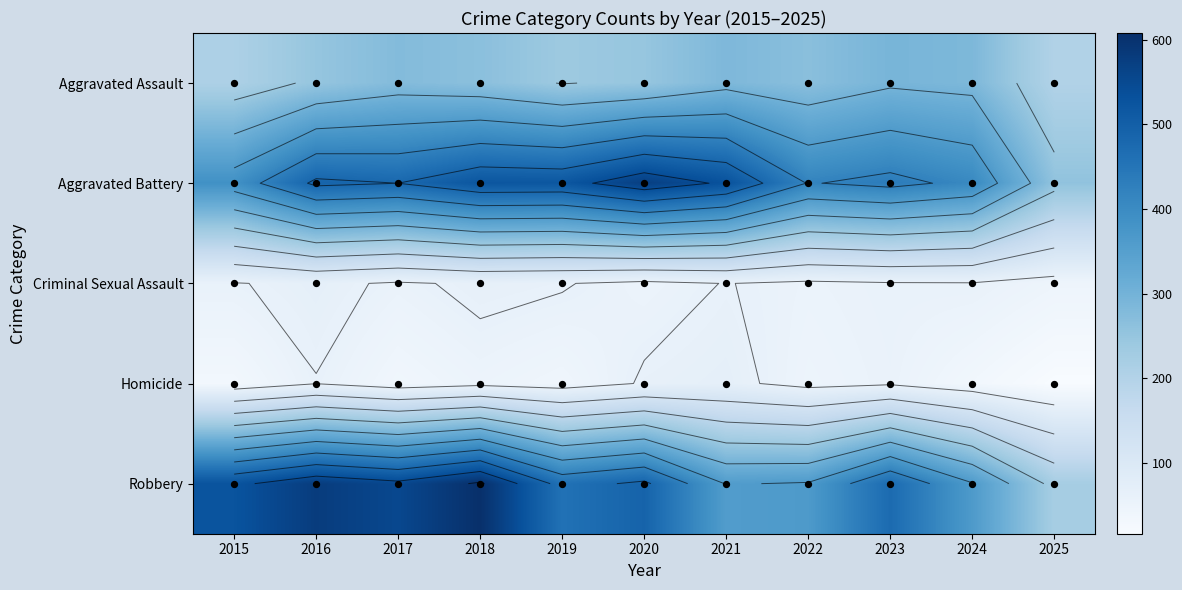

Which has a higher value, 2018 or 2017?

2017